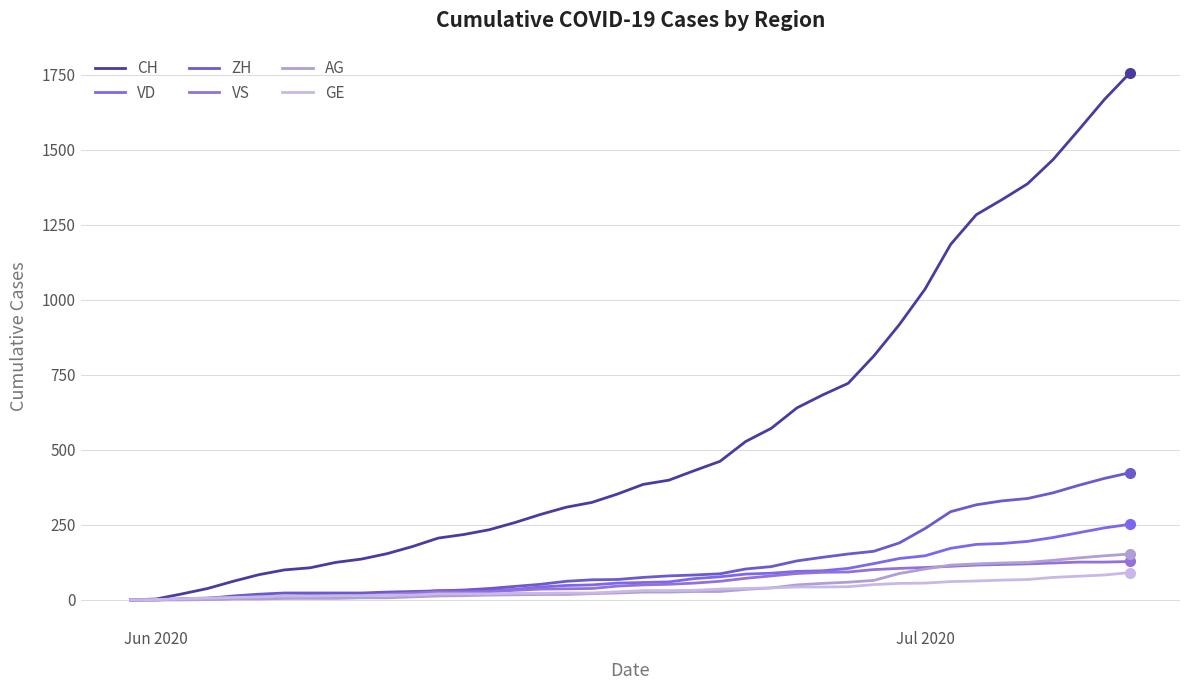

Does the chart have visible grid lines?

Yes